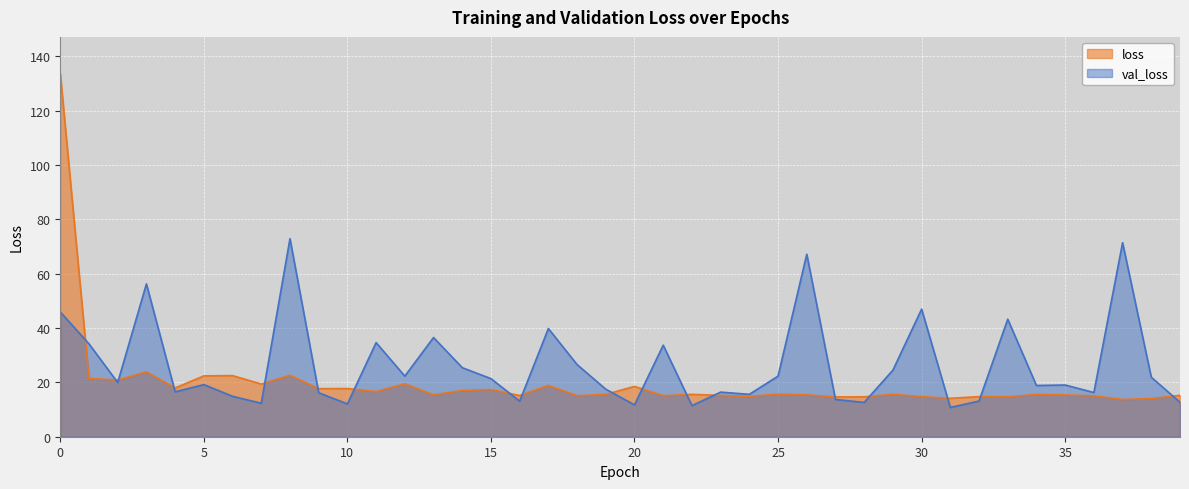

Which series has the widest spread of values?

loss